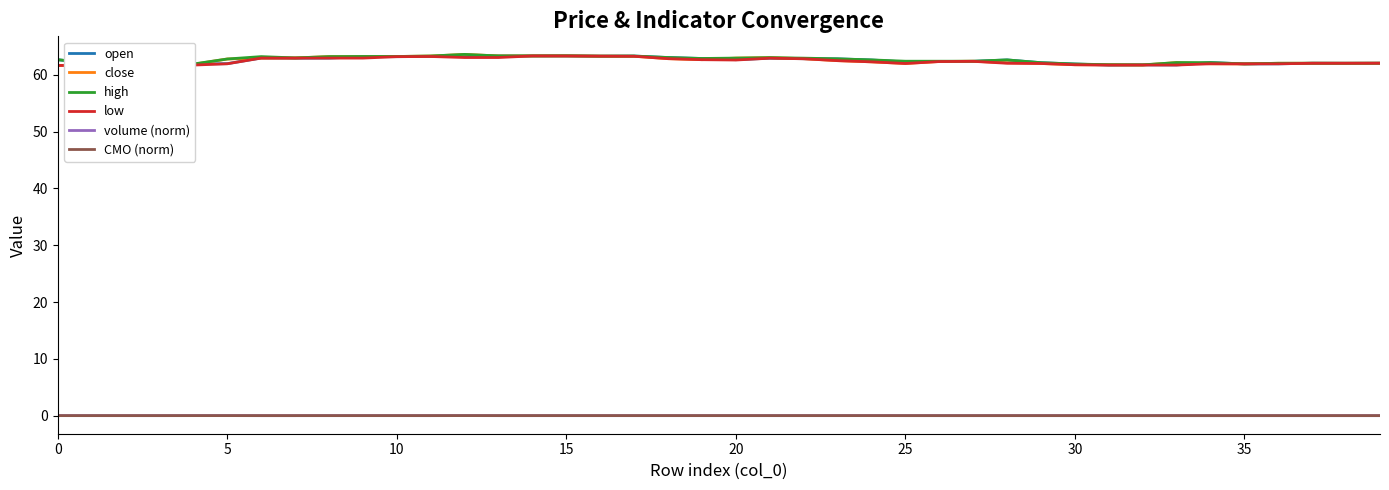

What is the difference between the maximum and minimum values in the close series?

1.9